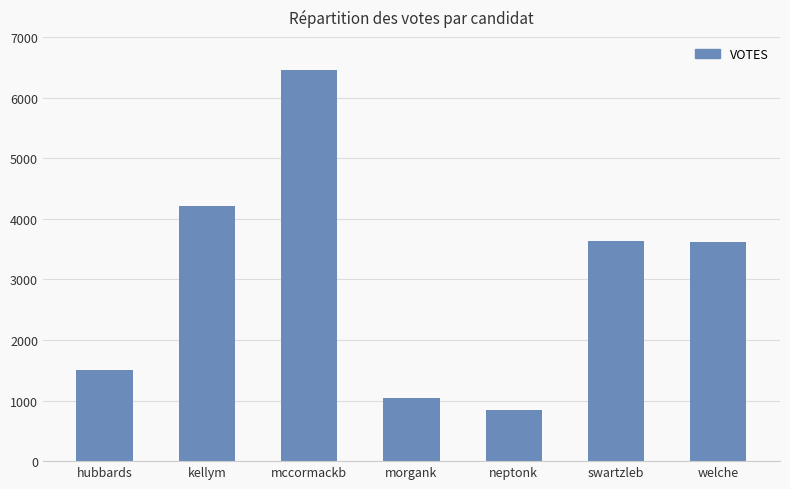

True or false: the data shows 1508 at hubbards.

True